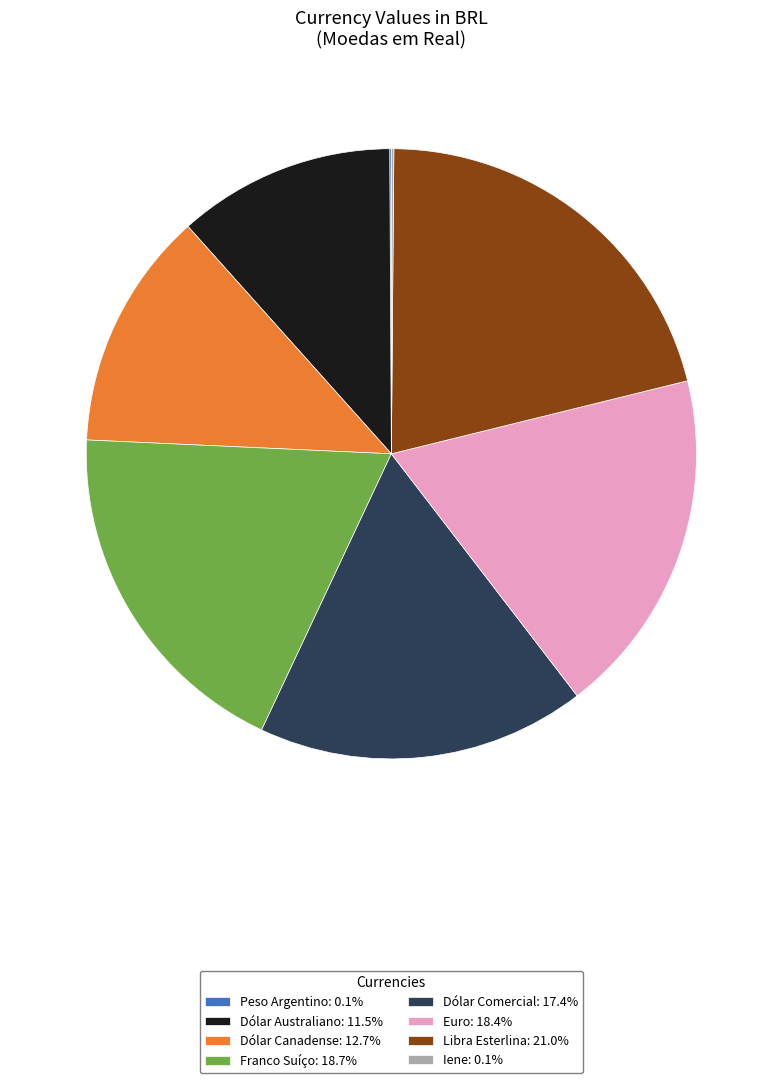

Is there a majority slice in this chart?

No